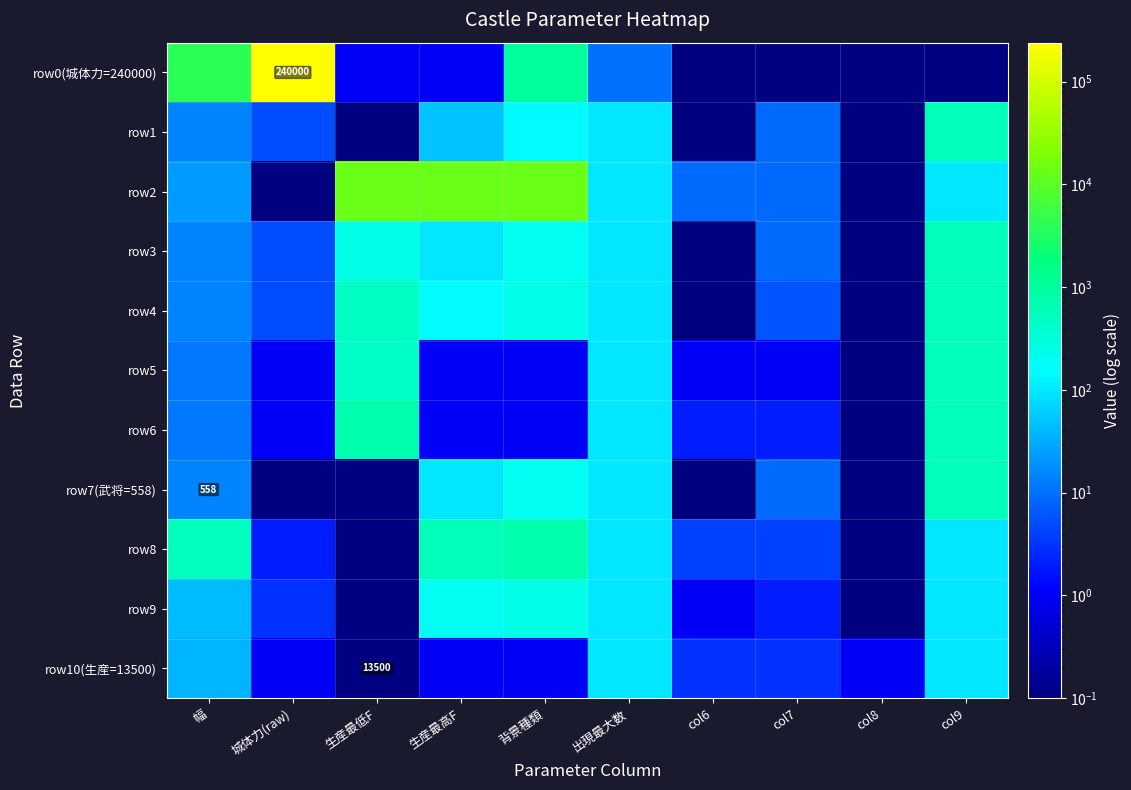

The row9 series shows 59.1 at col9. True or false?

False